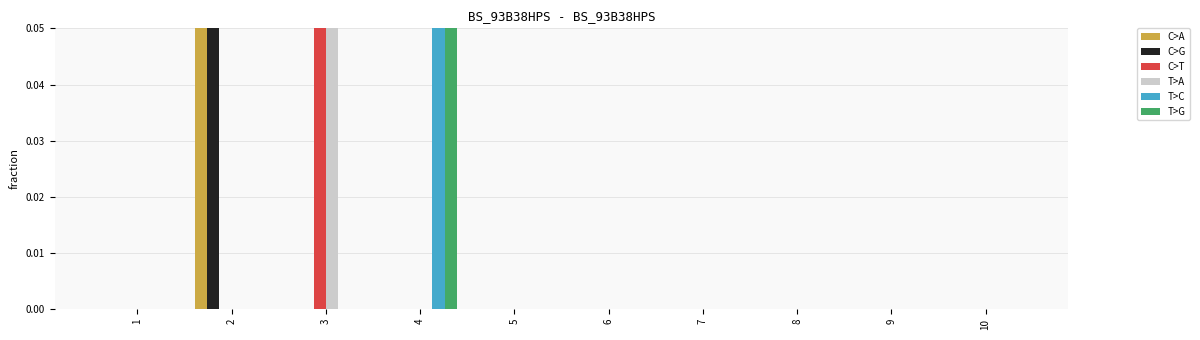

At how many categories does at least one series exceed 0?

3